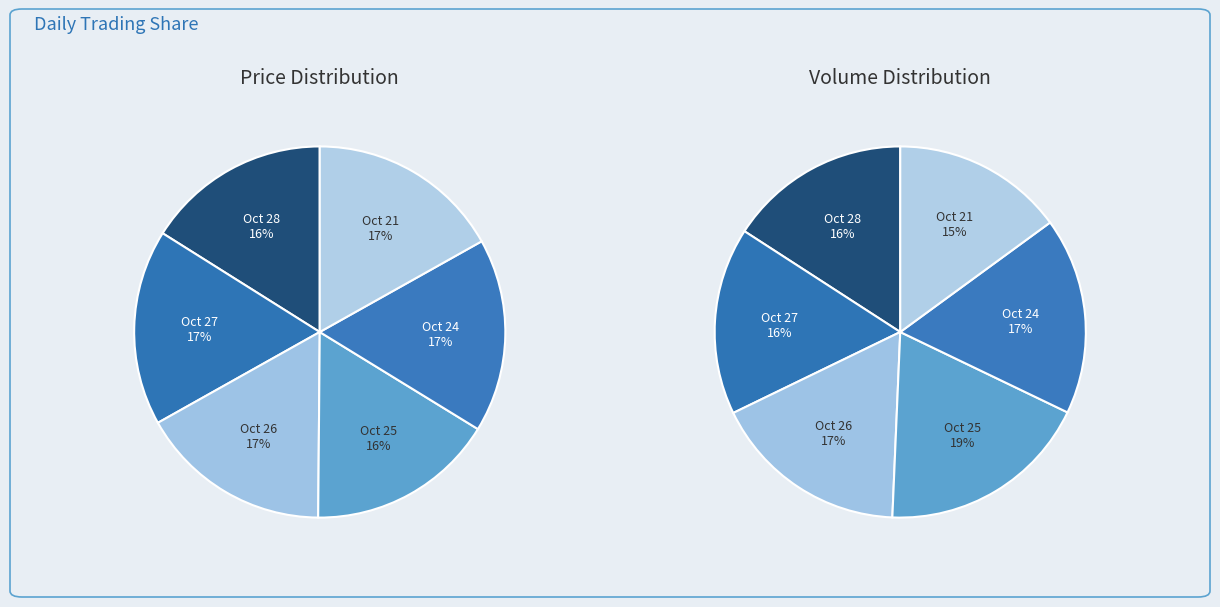

What percentage is the 2022-10-28
24192 slice, to the nearest percent?

16%